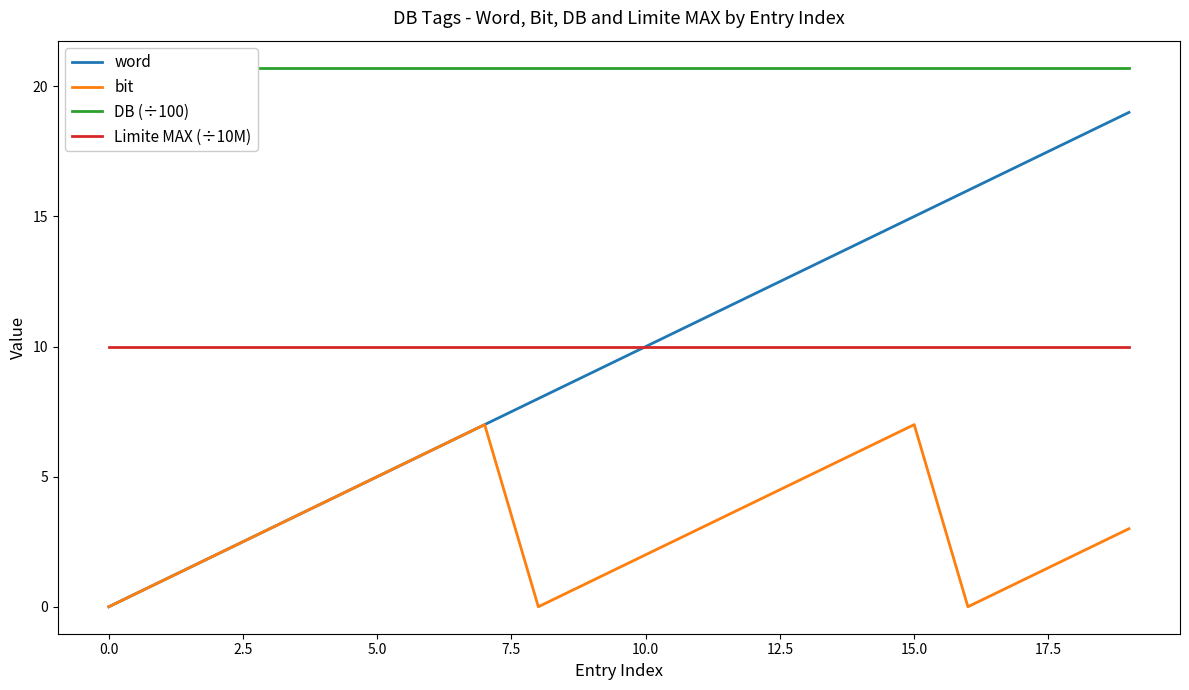

What is the difference between the maximum and minimum values in the word series?

19.0